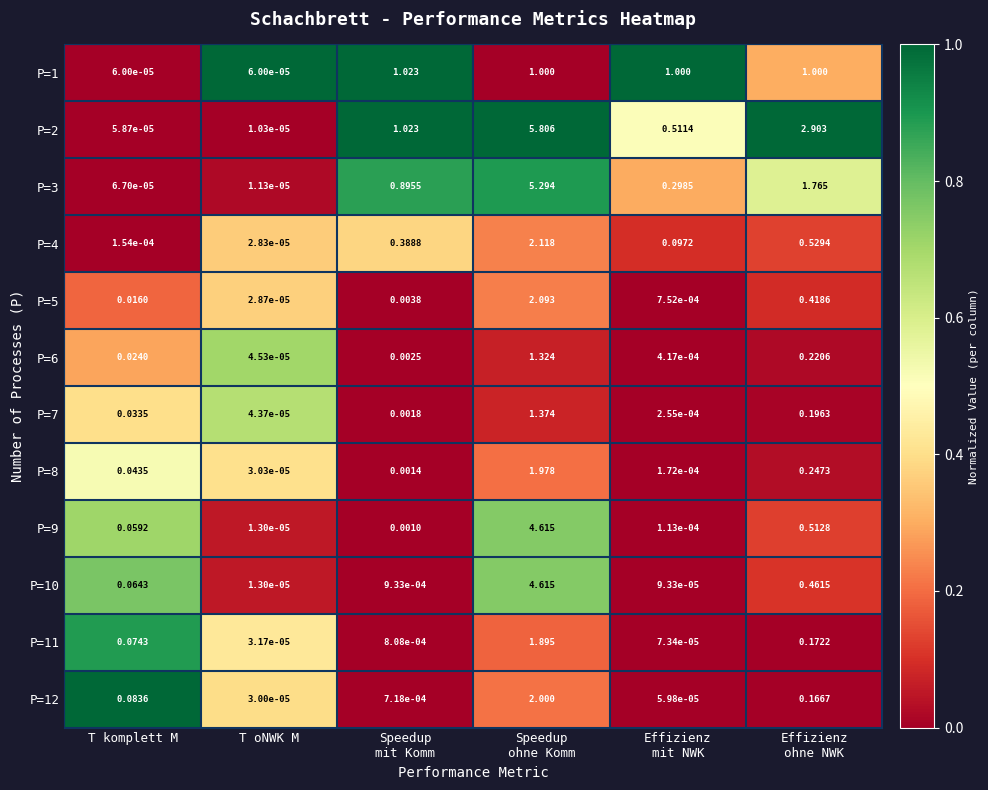

Which series changed the most between T komplett M and Speedup
mit Komm?

P=2